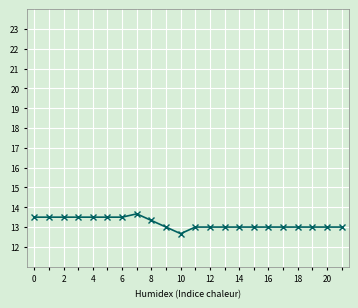

What is the average value?

13.2